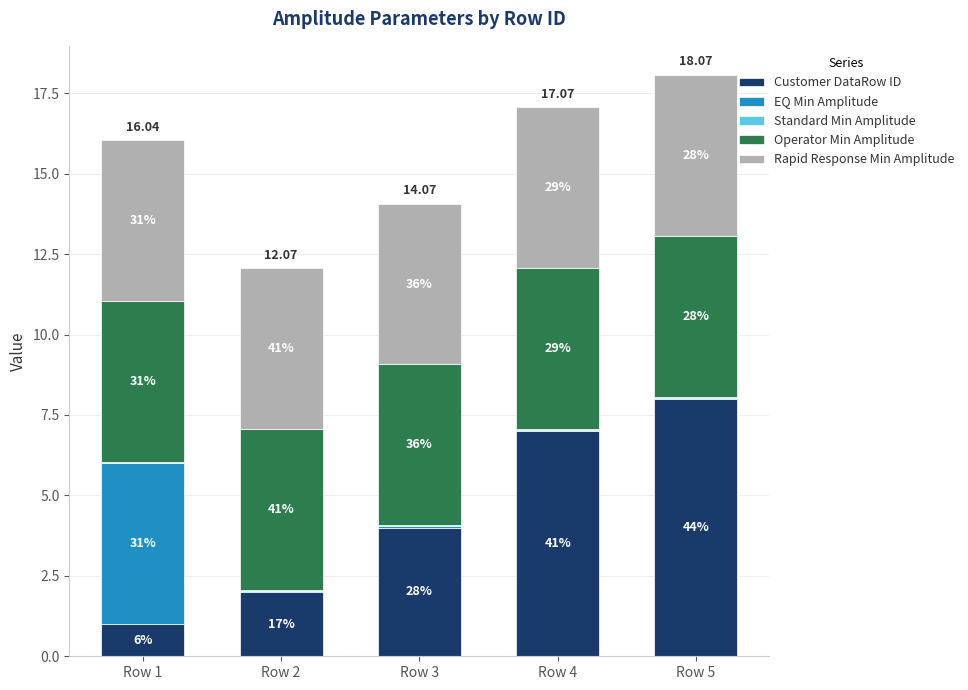

Does the chart contain any negative values?

No